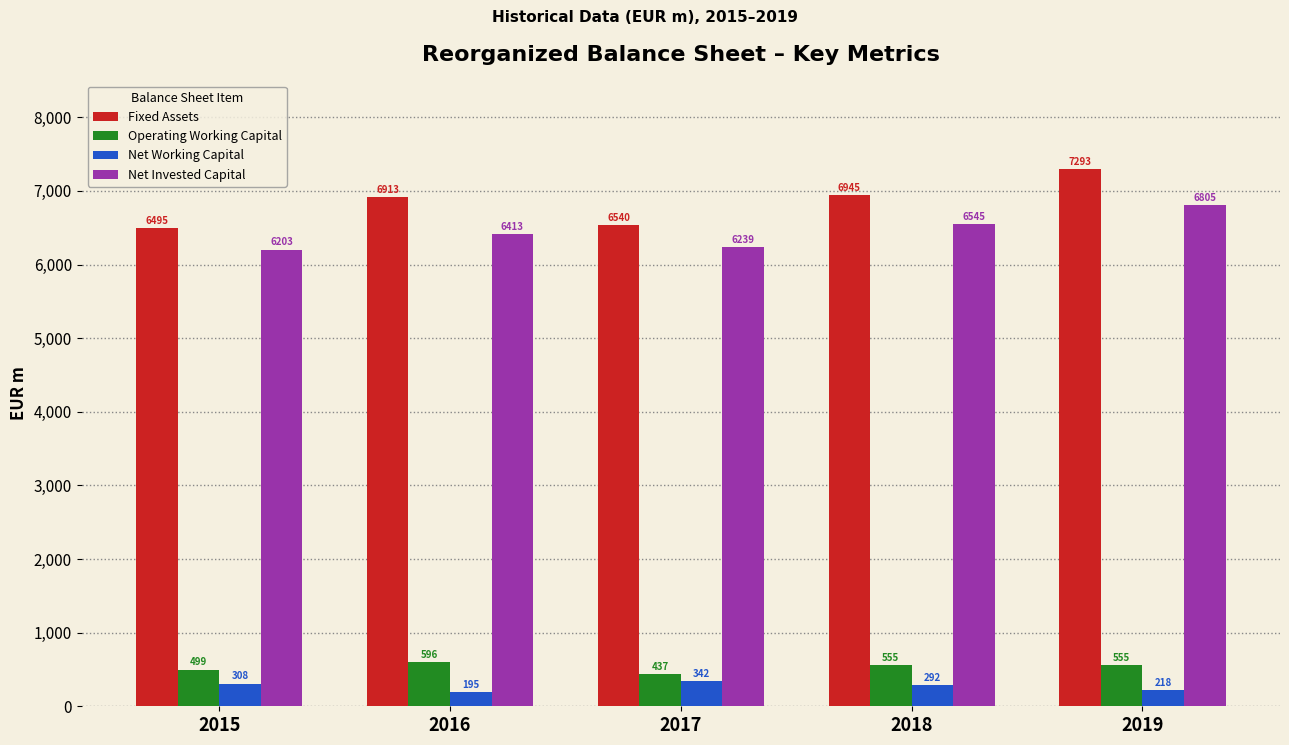

Reading left to right, what are all the values shown in this chart?

Fixed Assets: 2015=6495	2016=6913	2017=6540	2018=6945	2019=7293
Operating Working Capital: 2015=499	2016=596	2017=437	2018=555	2019=555
Net Working Capital: 2015=308	2016=195	2017=342	2018=292	2019=218
Net Invested Capital: 2015=6203	2016=6413	2017=6239	2018=6545	2019=6805